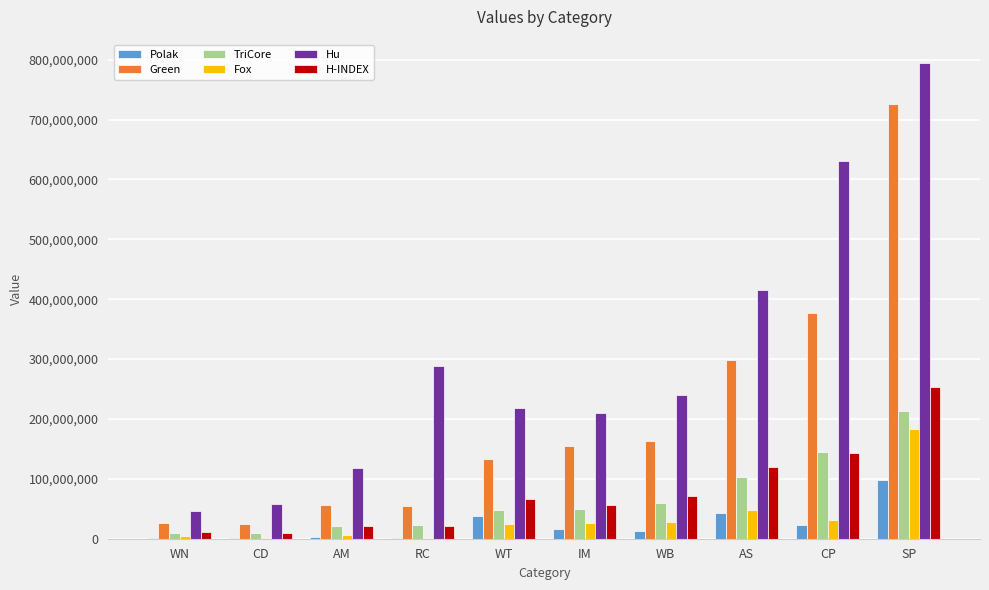

Which series changed the most between WN and IM?

Hu